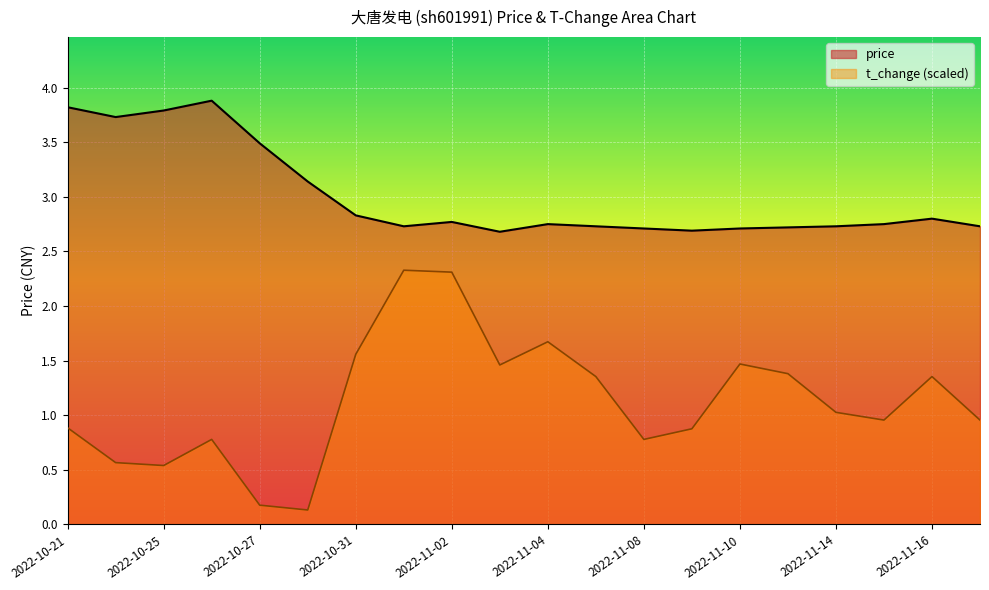

What is the lowest value of the price series?

2.7